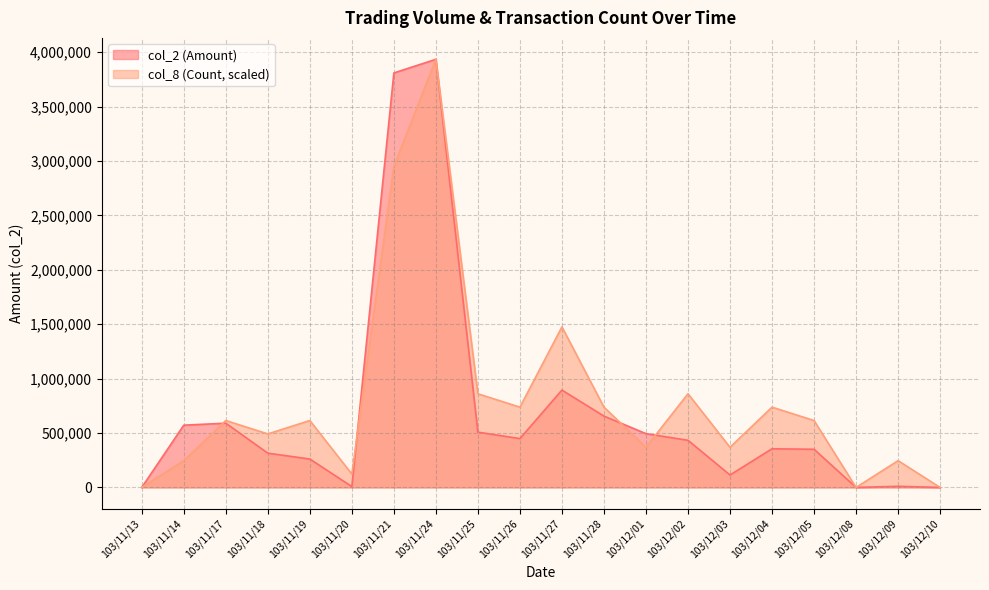

Is it true that col_8 (Count) equals 1455955.7 at 103/11/25?

False